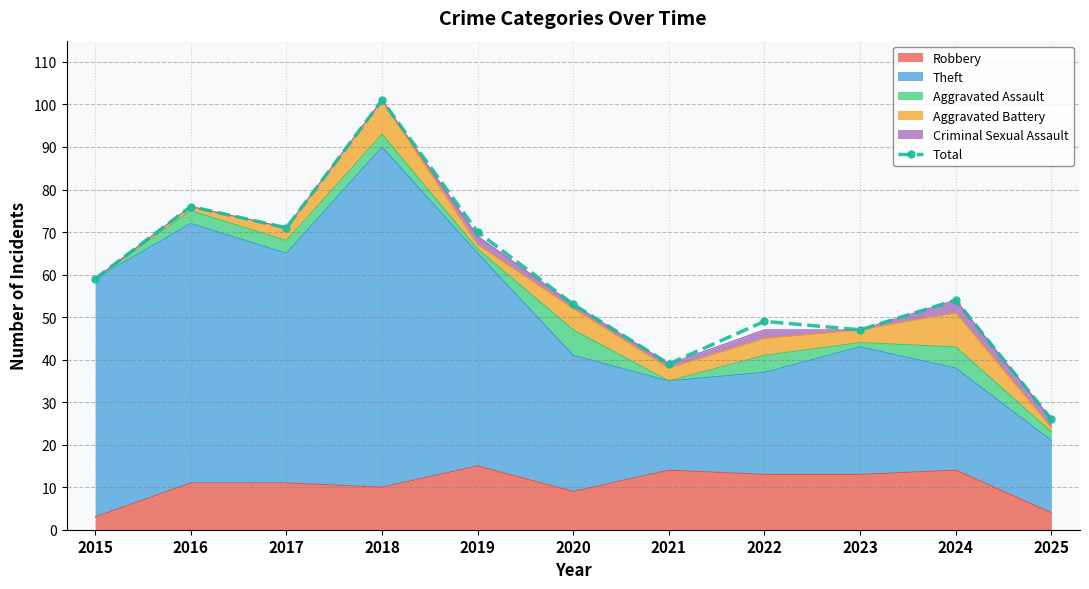

List the labels in order of value, smallest first.

2025, 2021, 2023, 2022, 2020, 2024, 2015, 2019, 2017, 2016, 2018